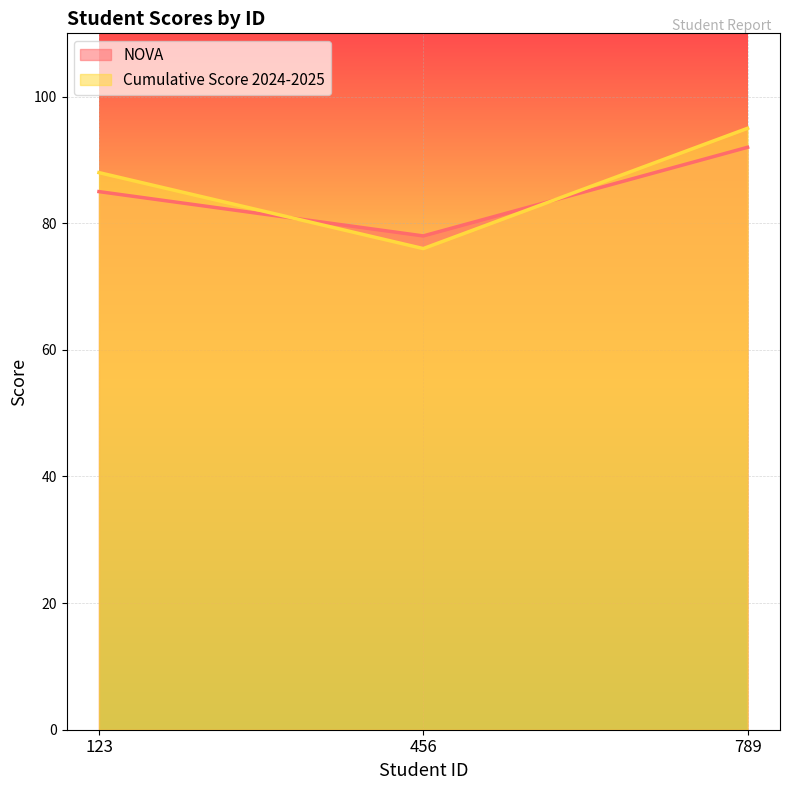

What are all the series names shown in the legend?

NOVA, Cumulative Score 2024-2025